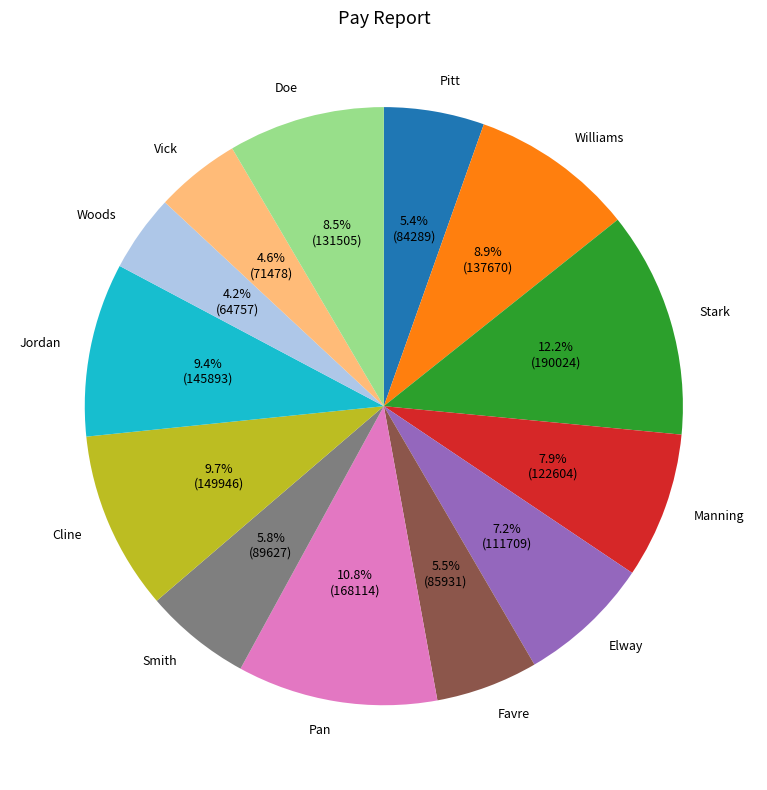

Does Pitt account for over 50% of the chart?

No